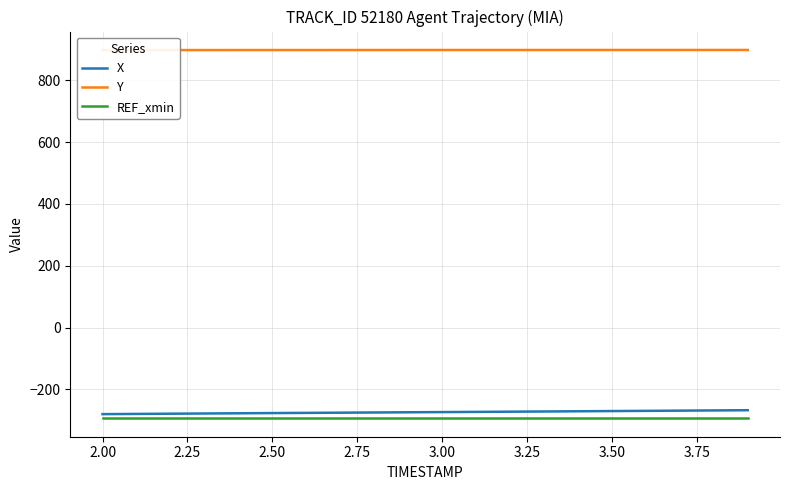

What is the lowest value of the REF_xmin series?

-293.6